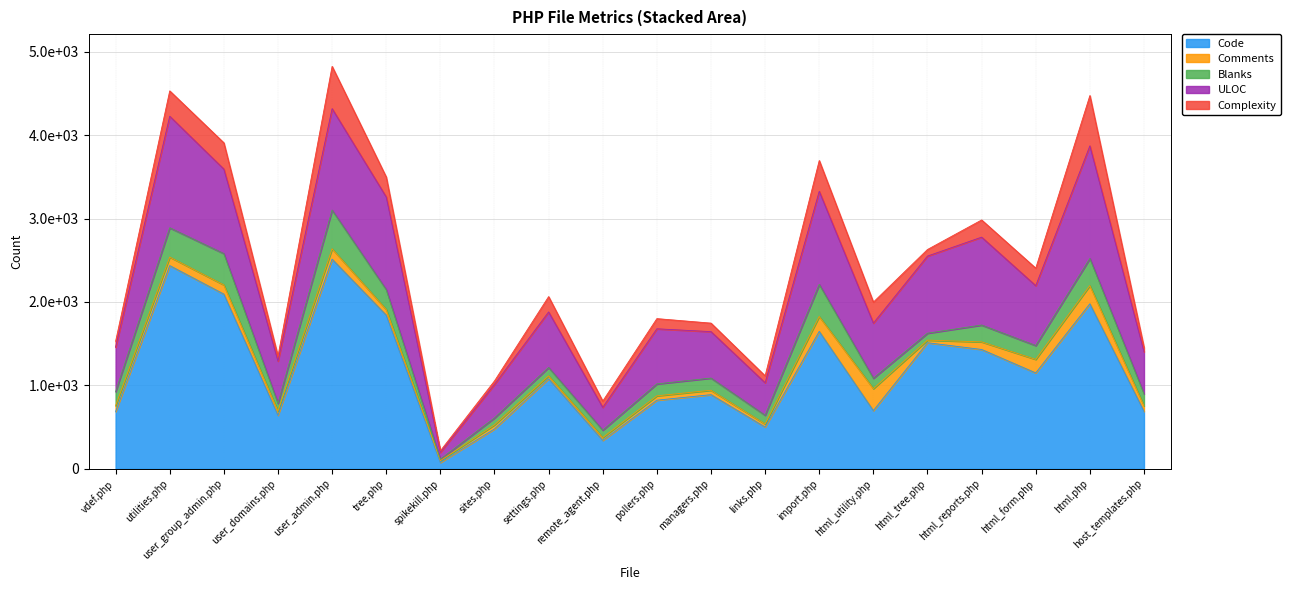

The Complexity series shows 122 at pollers.php. True or false?

True